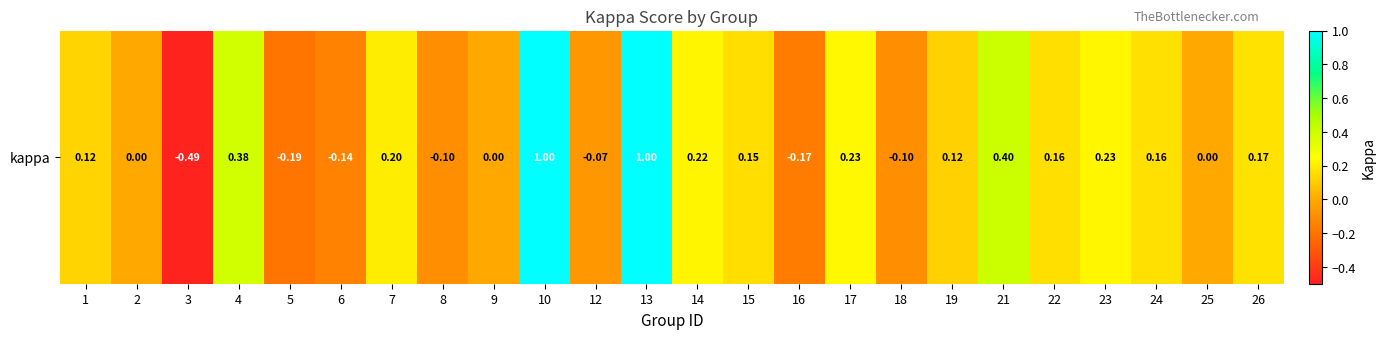

What is the change in value from 12 to 17?

+0.3